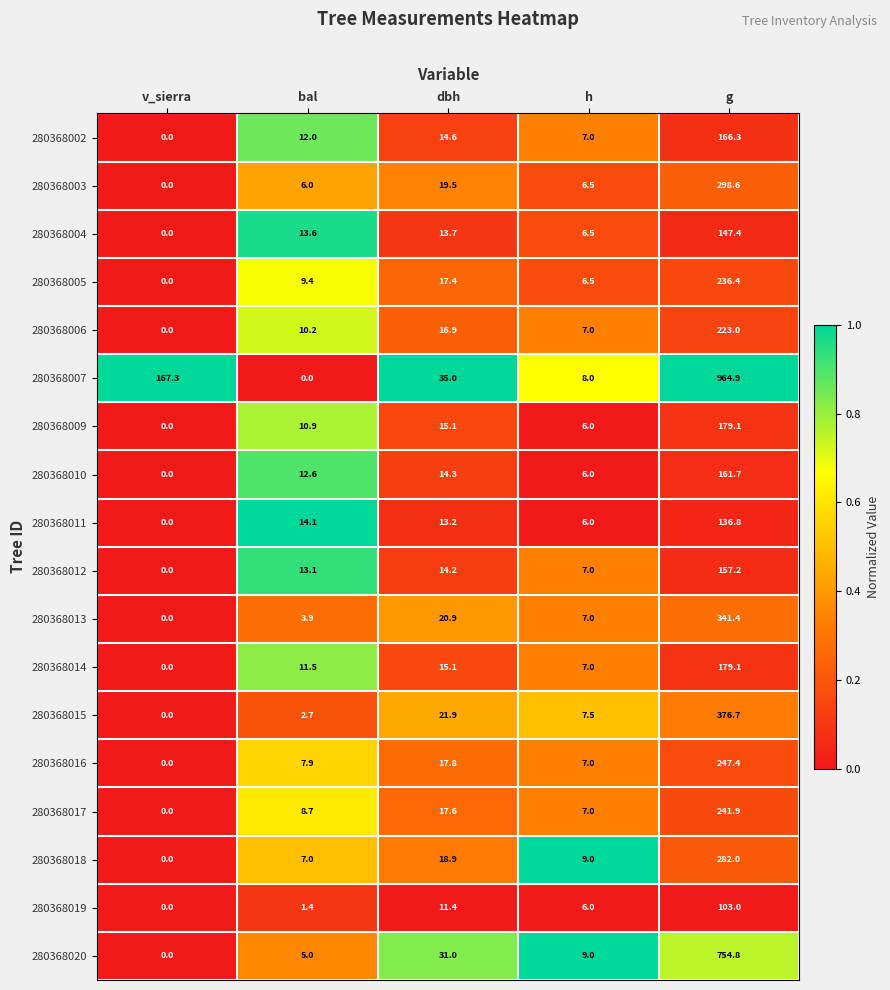

Which series has the largest total across all categories?

280368007